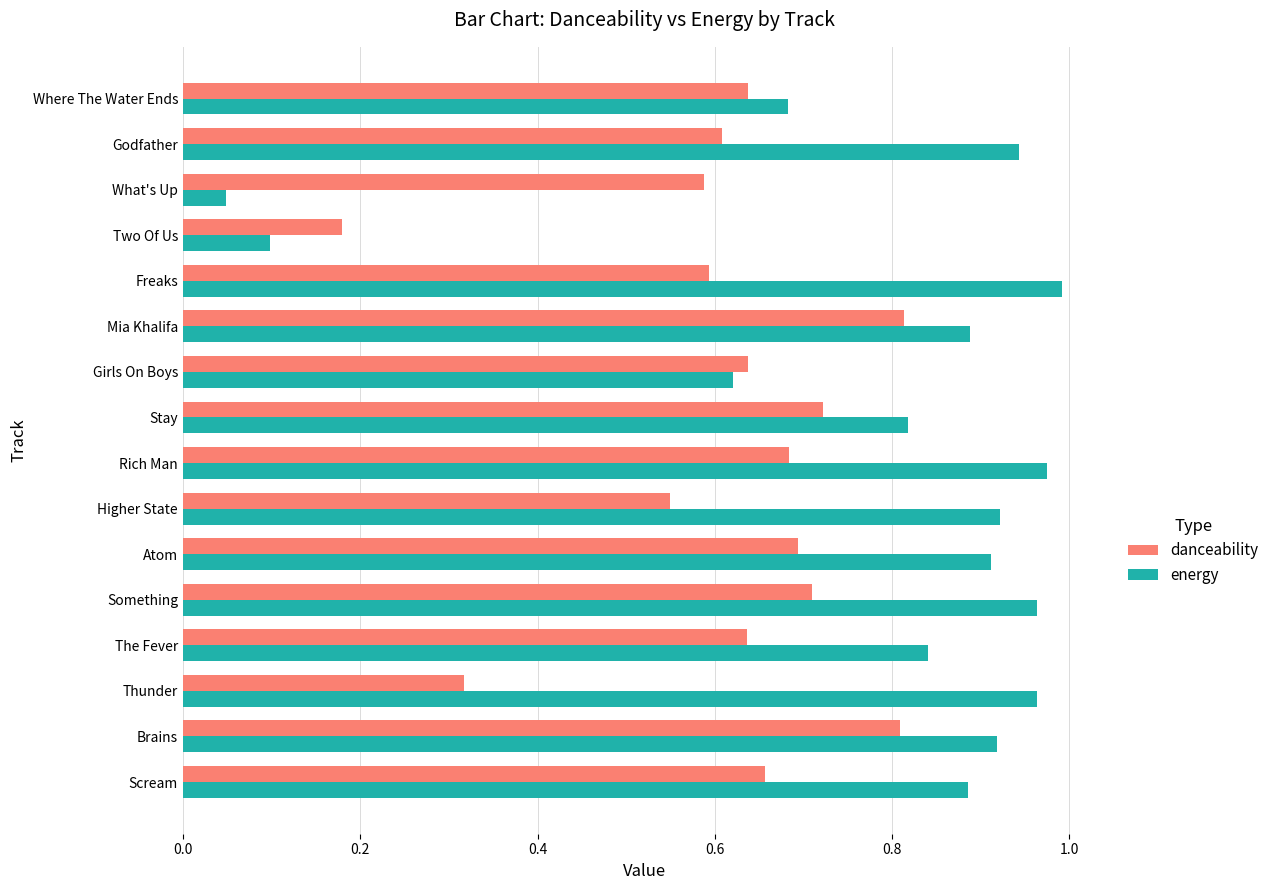

Which category has the lowest value across all series?

What's Up